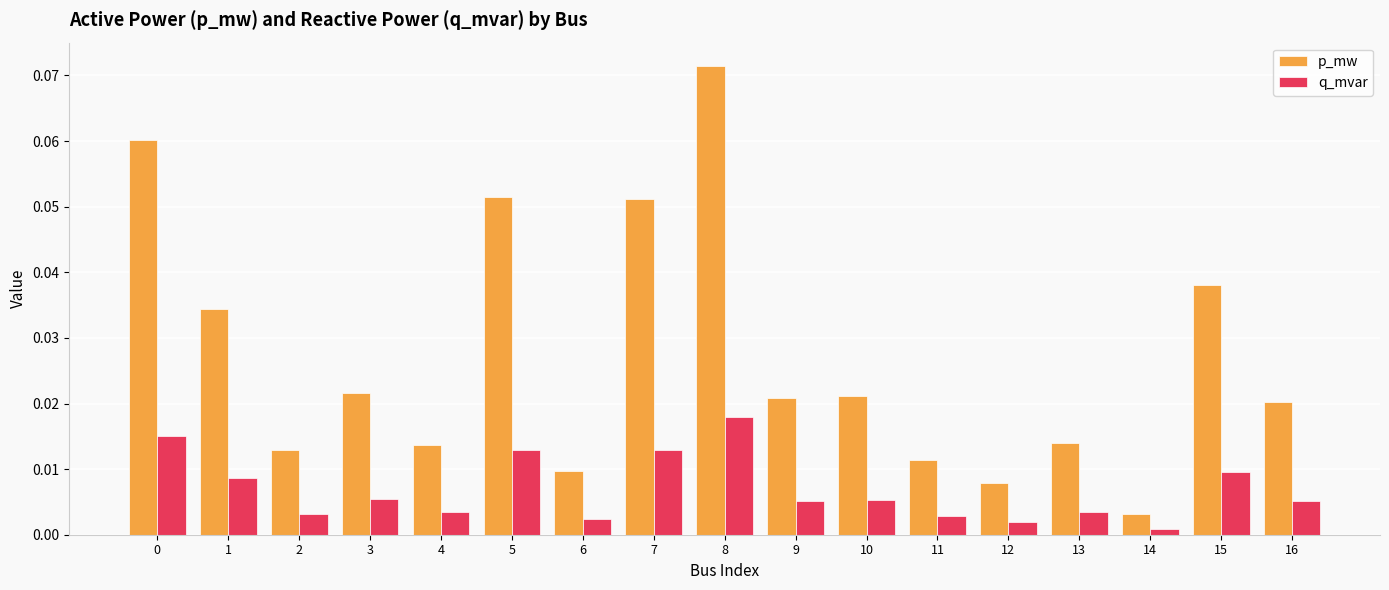

Where is p_mw nearest to the value 0?

14